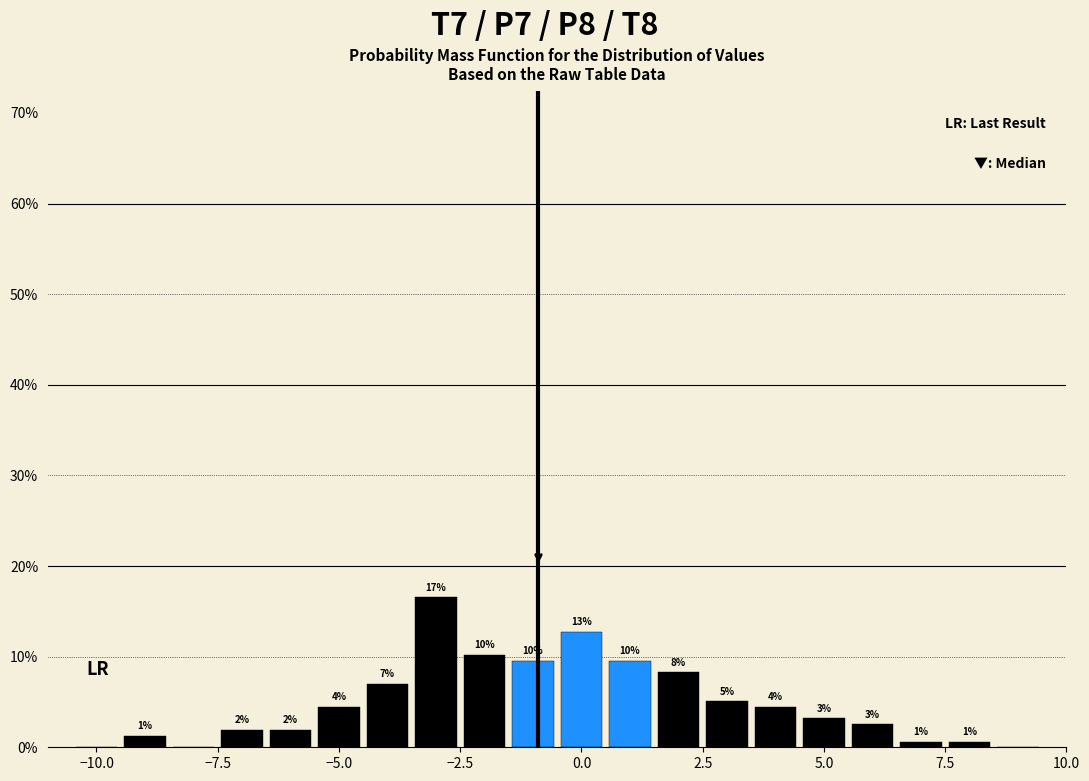

Read against the x-axis, roughly where is the centre of the tallest bar?

-3.0